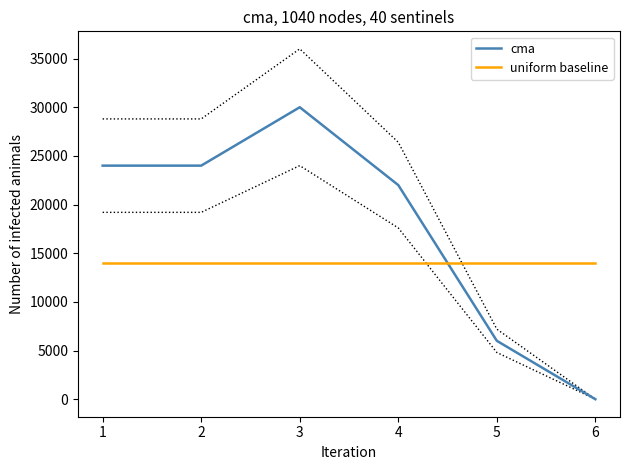

True or false: cma and uniform baseline intersect in this chart.

True